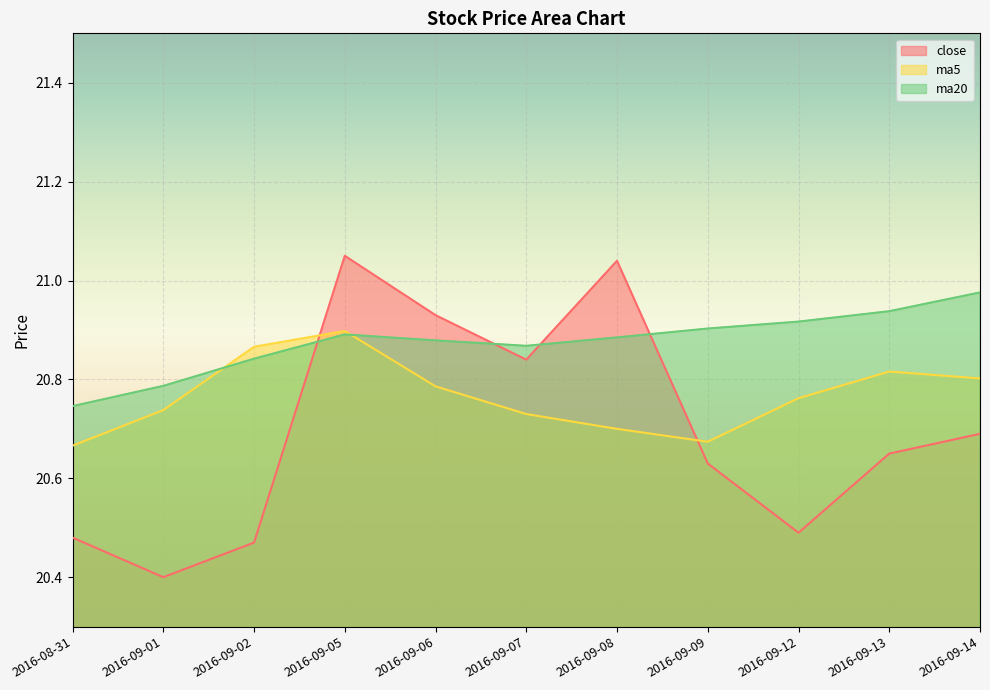

Is it true that ma20 equals 36.6 at 2016-09-09?

False